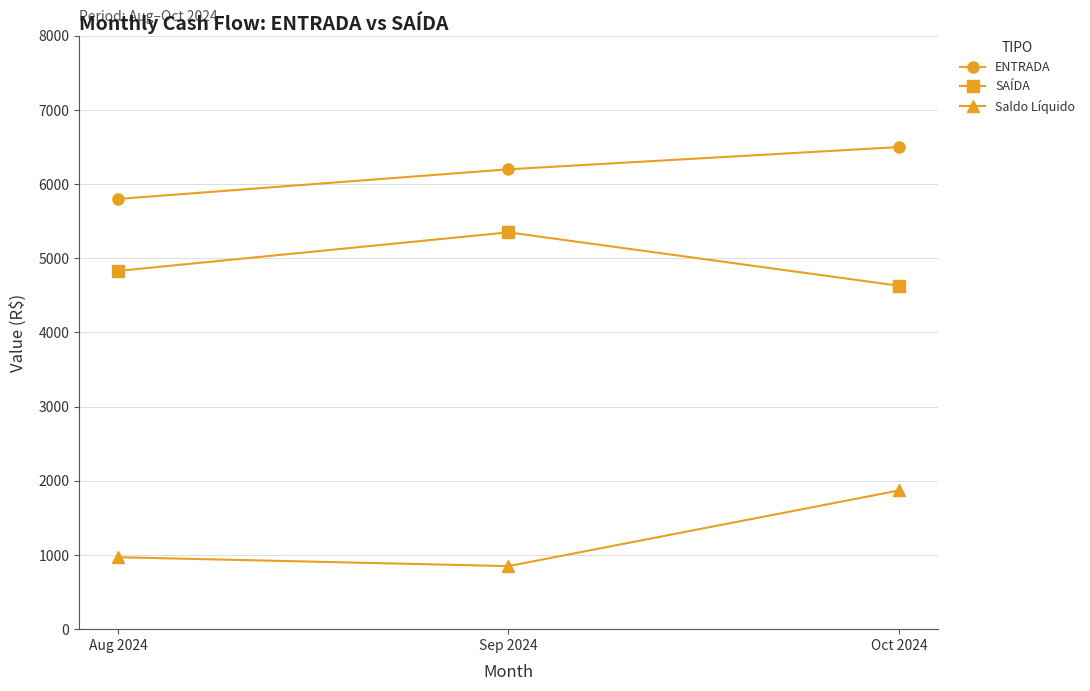

What is the difference between the highest and lowest values at Oct 2024?

4630